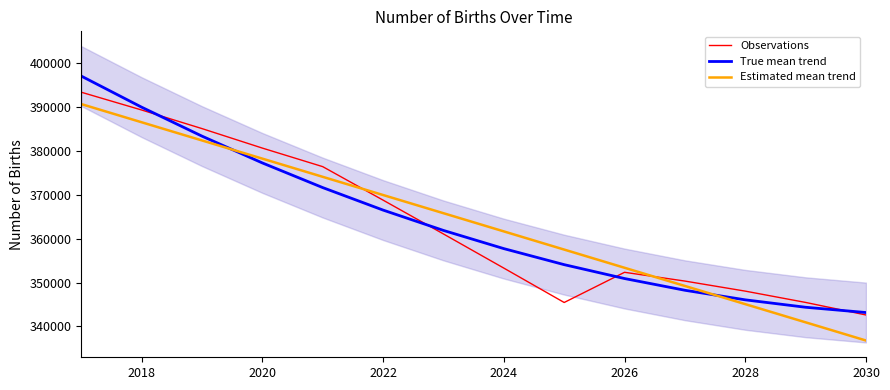

What is the difference between the second highest and minimum values in the True mean trend series?

46777.6